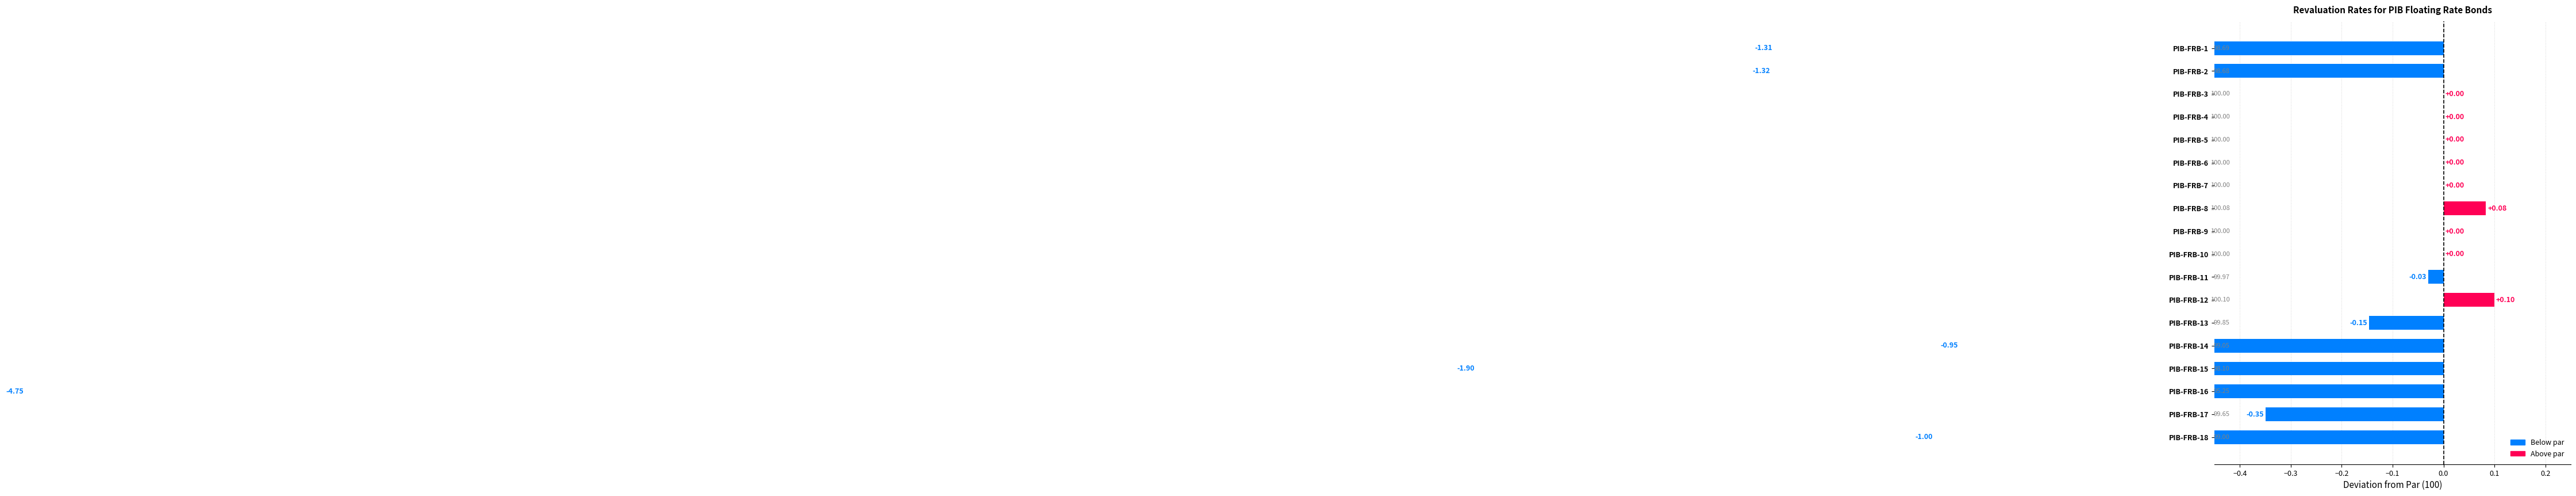

At how many categories does at least one series exceed 96?

17